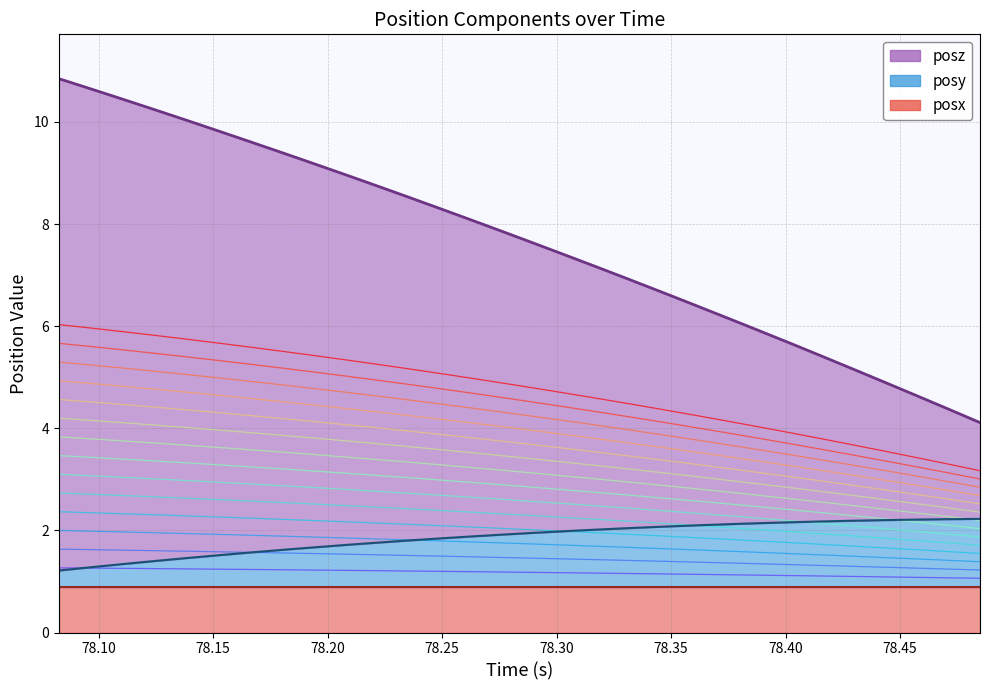

What is the maximum value for posy?

2.2